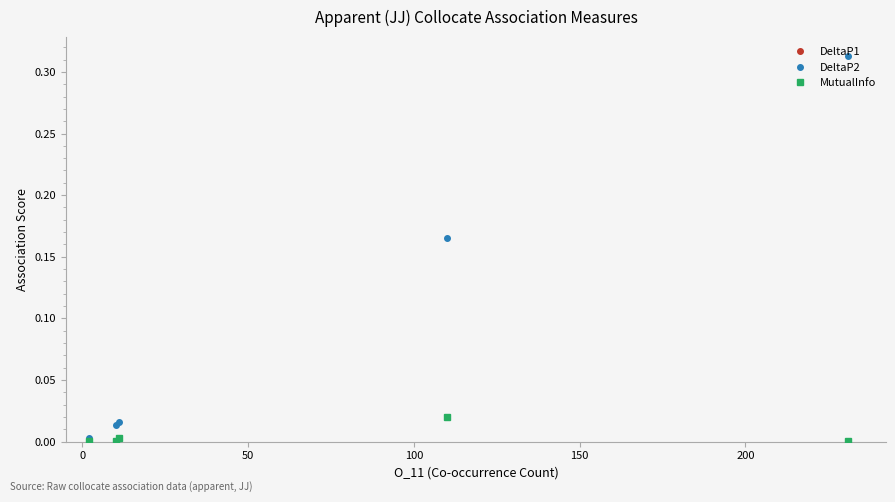

Is the value of DeltaP2 at 0 greater than the value of MutualInfo at 0?

Yes